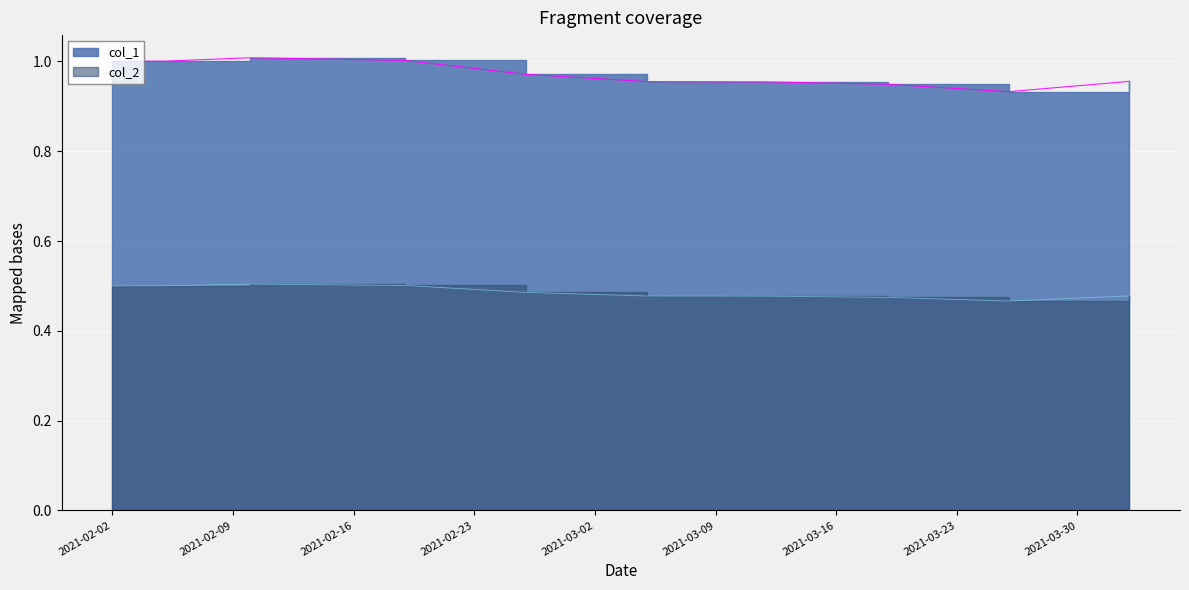

Reading left to right, transcribe all the data shown in this chart.

col_1: 2021-02-02=1.0	2021-02-05=1.0	2021-02-10=1.0	2021-02-19=1.0	2021-02-26=1.0	2021-03-05=1.0	2021-03-12=1.0	2021-03-19=0.9	2021-03-26=0.9	2021-04-02=1.0
col_2: 2021-02-02=0.5	2021-02-05=0.5	2021-02-10=0.5	2021-02-19=0.5	2021-02-26=0.5	2021-03-05=0.5	2021-03-12=0.5	2021-03-19=0.5	2021-03-26=0.5	2021-04-02=0.5